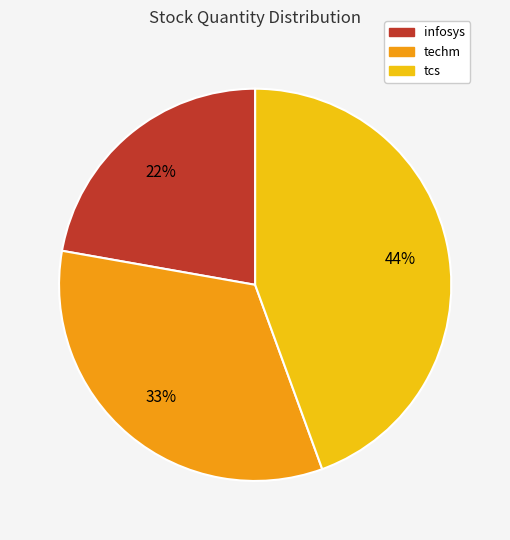

Does tcs represent more than half of the total?

No